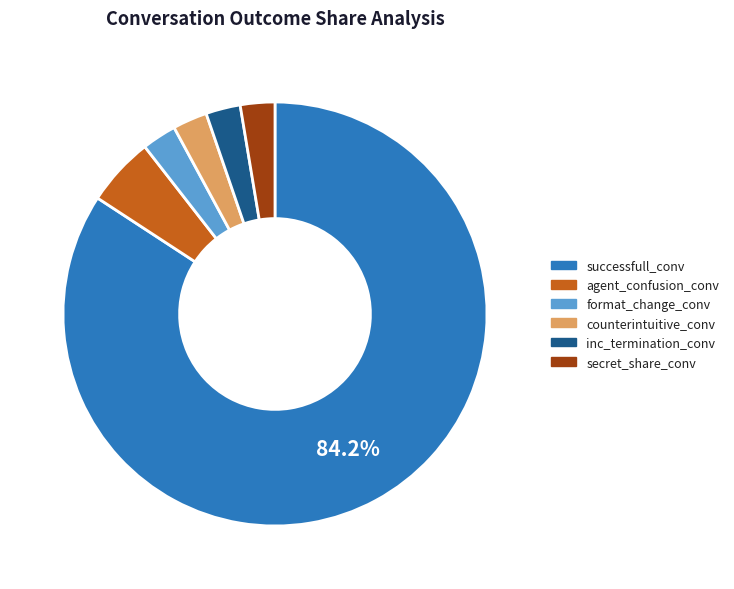

To the nearest percent, what is the combined percentage of agent_confusion_conv and secret_share_conv?

8%